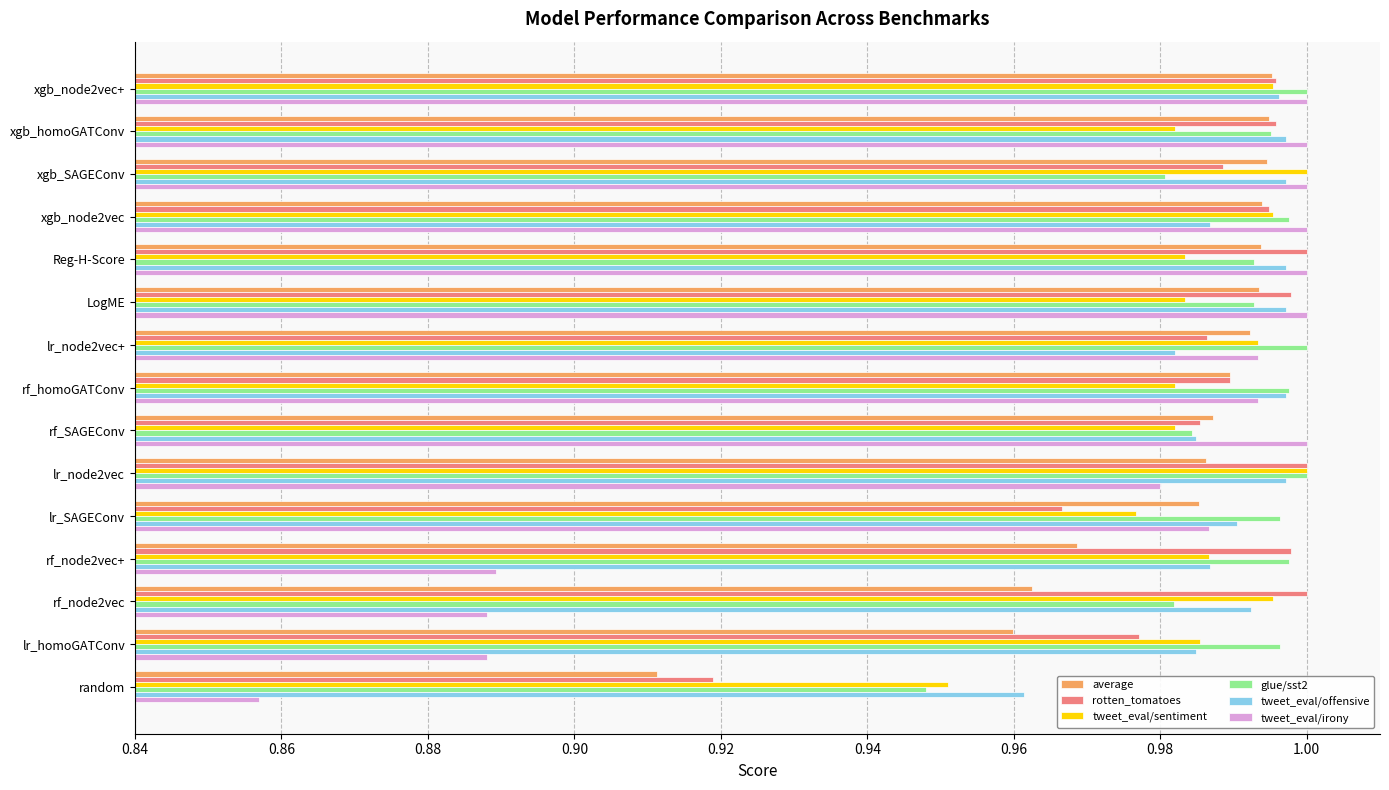

What is the sum of all tweet_eval/offensive values?

14.8